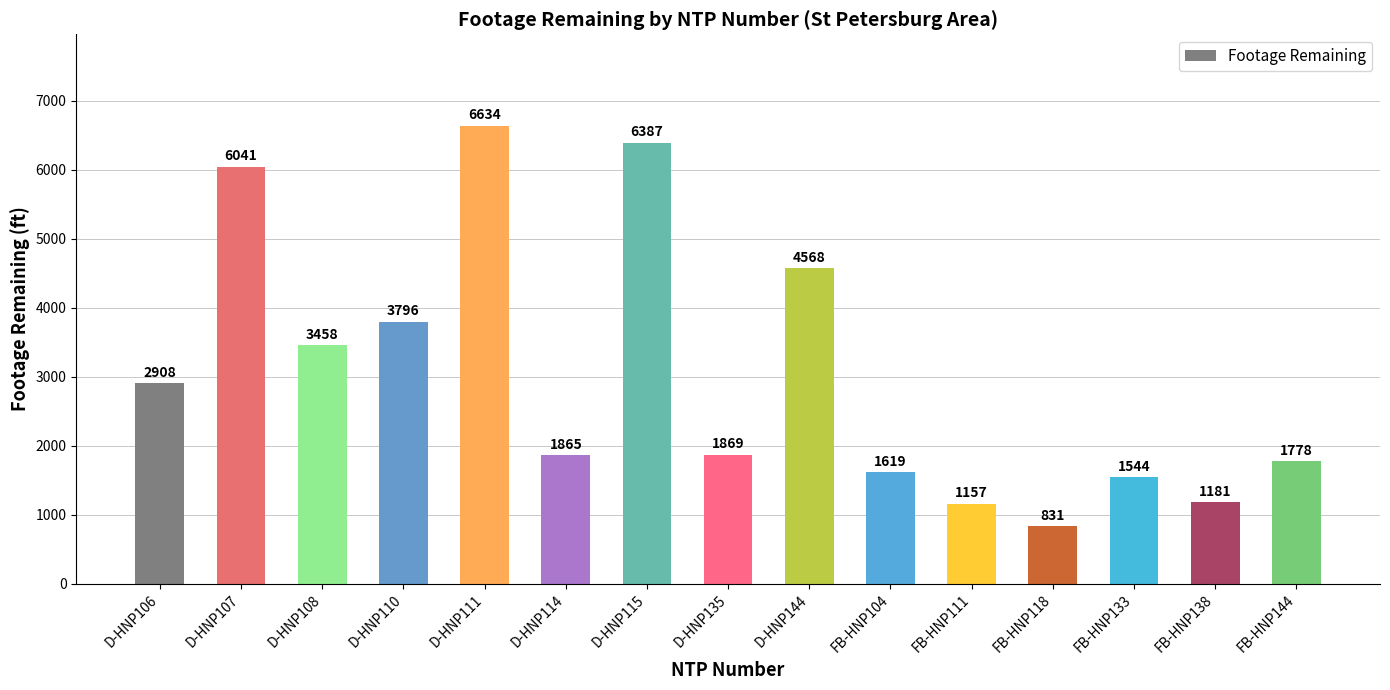

What is the difference between the maximum and minimum values?

5803